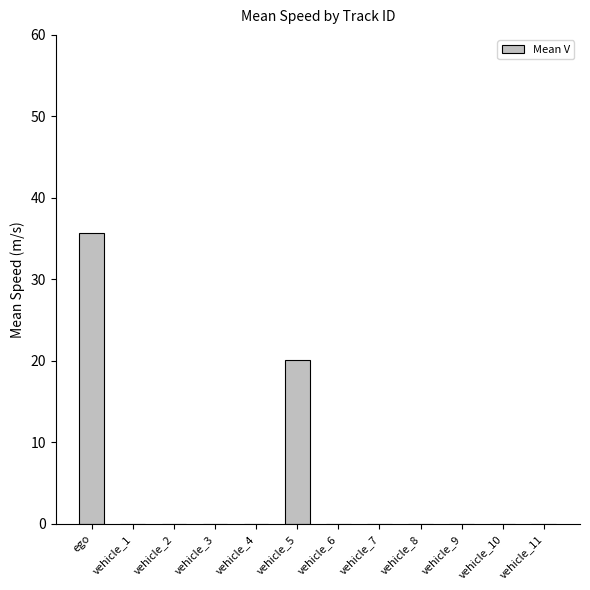

True or false: the data shows 0.0 at vehicle_9.

True